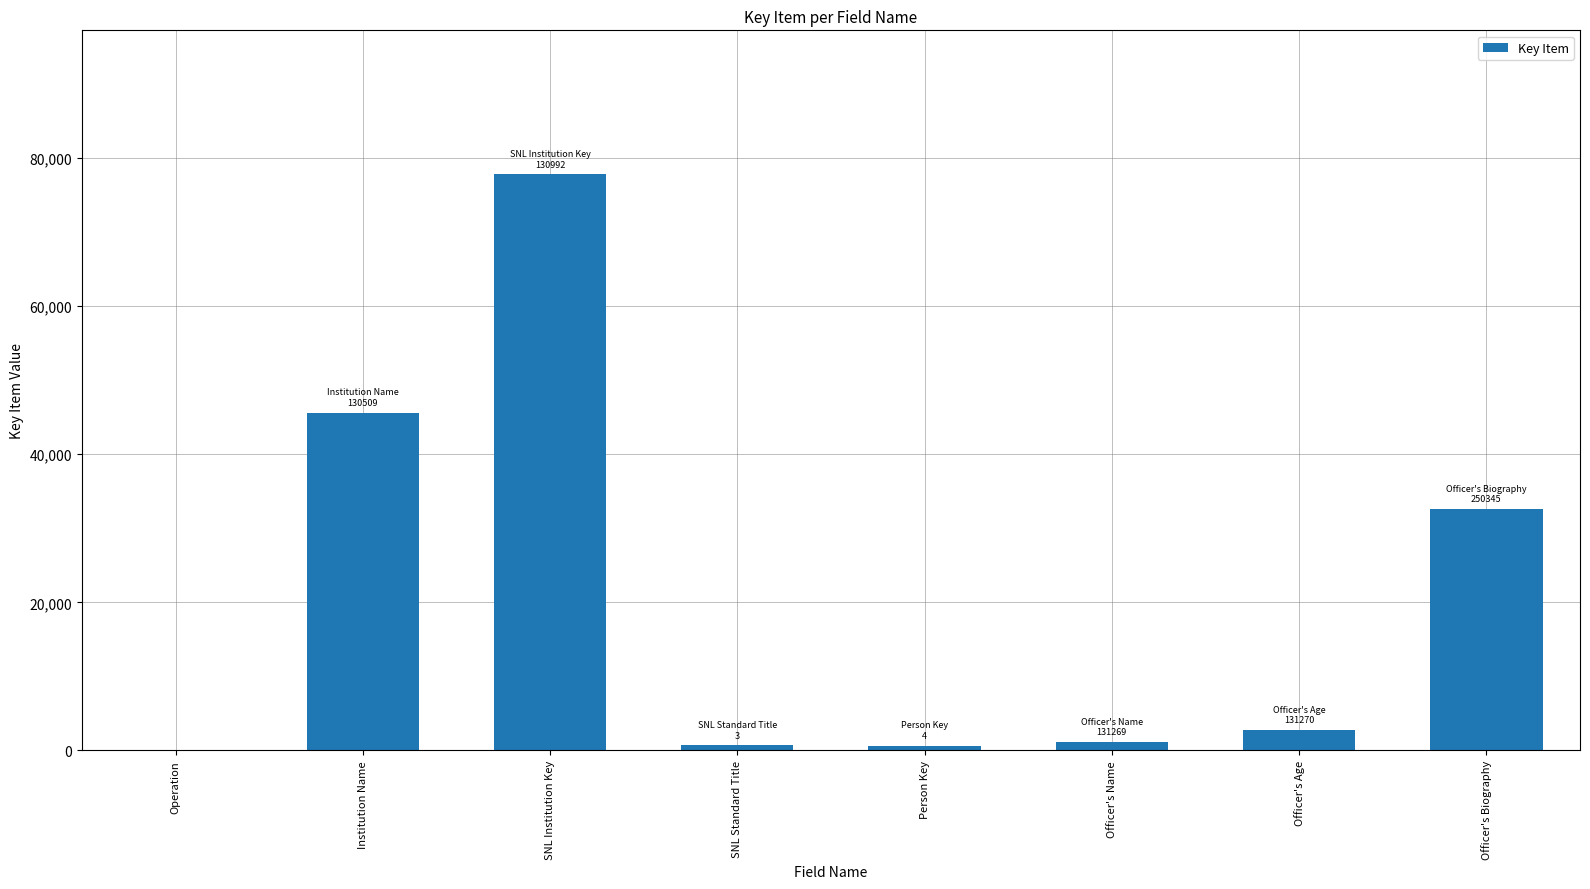

Is it true that the value at Operation is 46820?

False